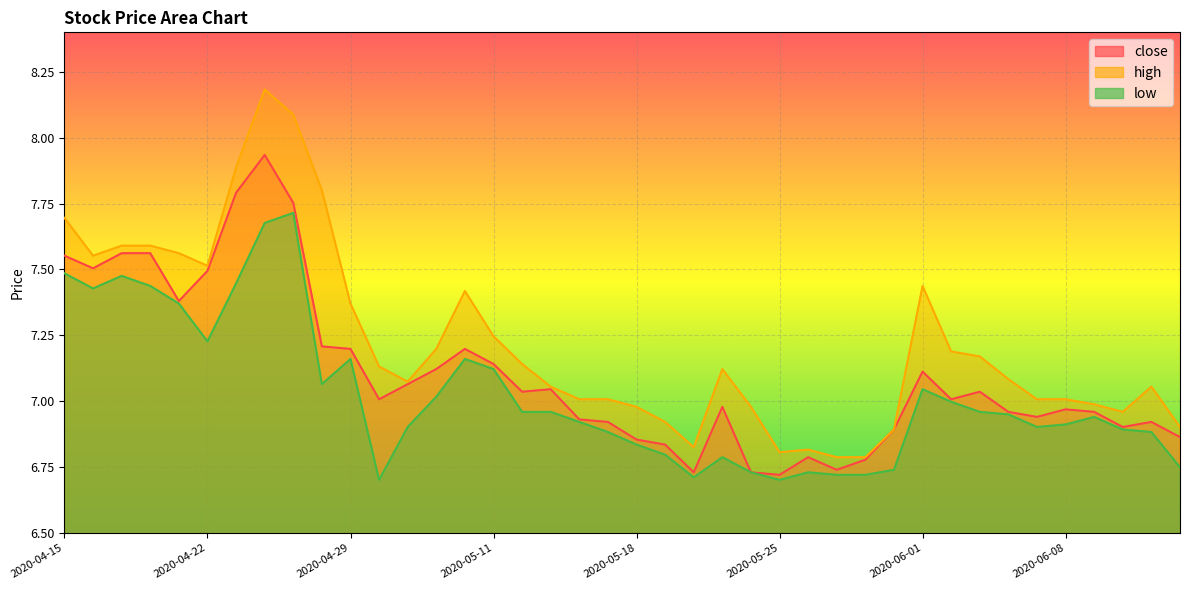

What position from the left is 2020-04-28?

10